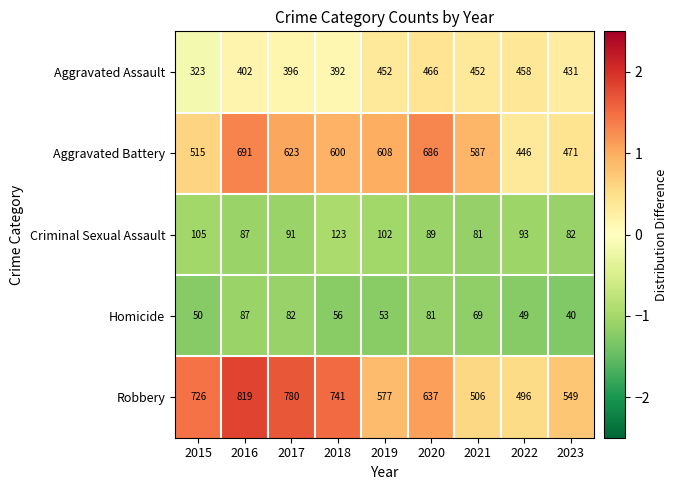

Is it true that Homicide equals 108 at 2017?

False